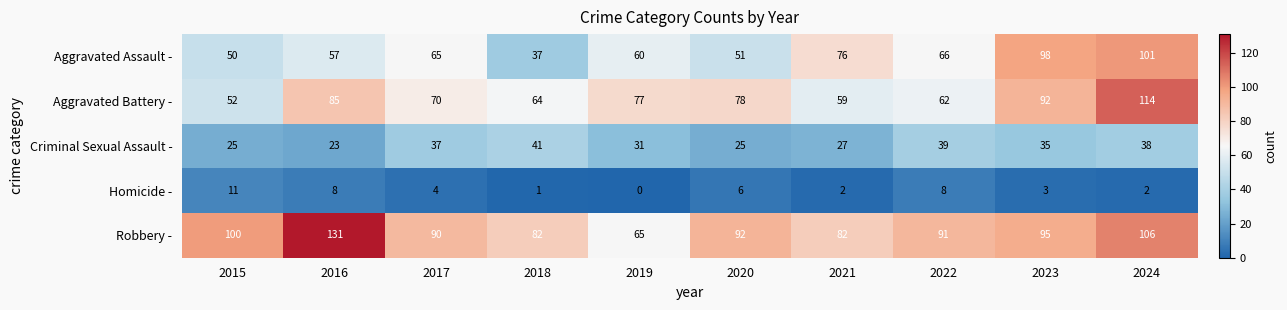

How many categories are shown in the chart?

10